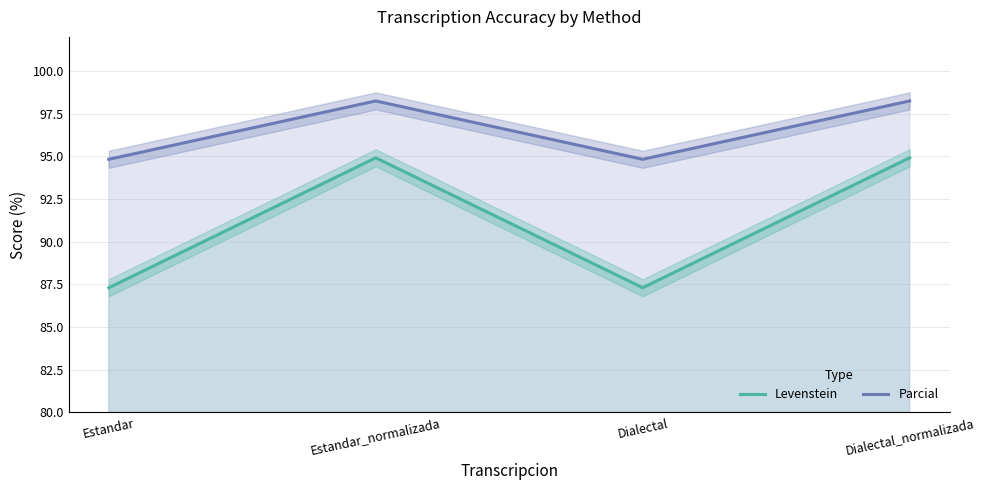

Between Estandar and Estandar_normalizada, which series saw the biggest shift?

Levenstein